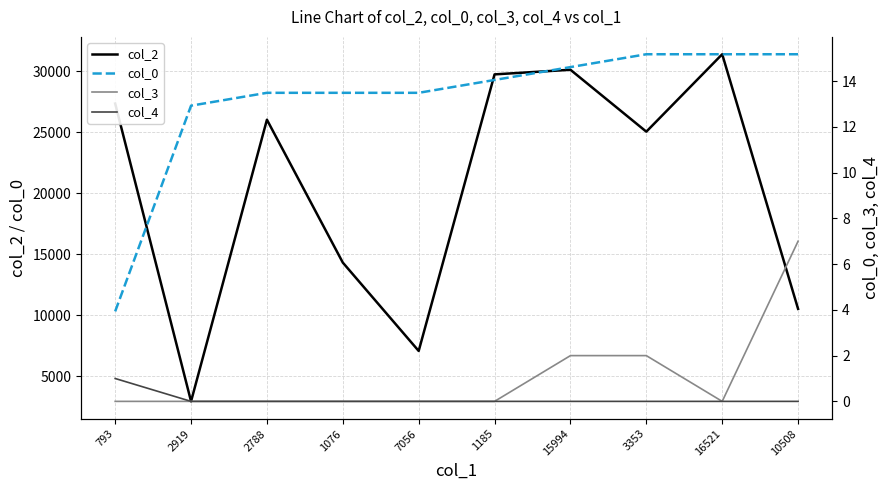

At which category is the sum across all series the highest?

16521